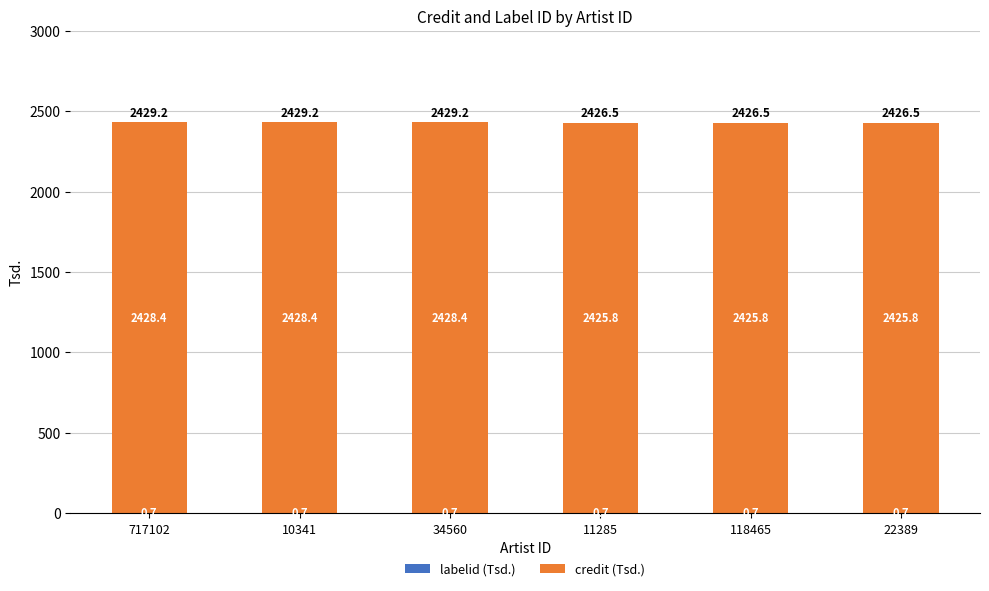

What is the total value across all series at 11285?

2426.5